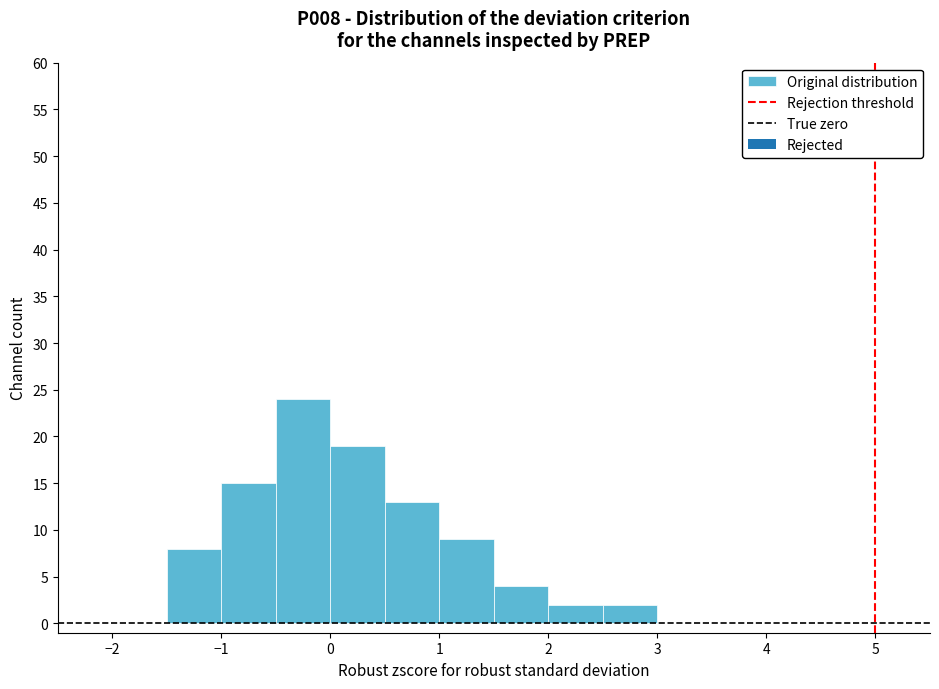

How tall is the bar that spans -0.5 to 0.0 on the x-axis? The values are not printed on the chart, so give them approximately, as read against the axis.

24